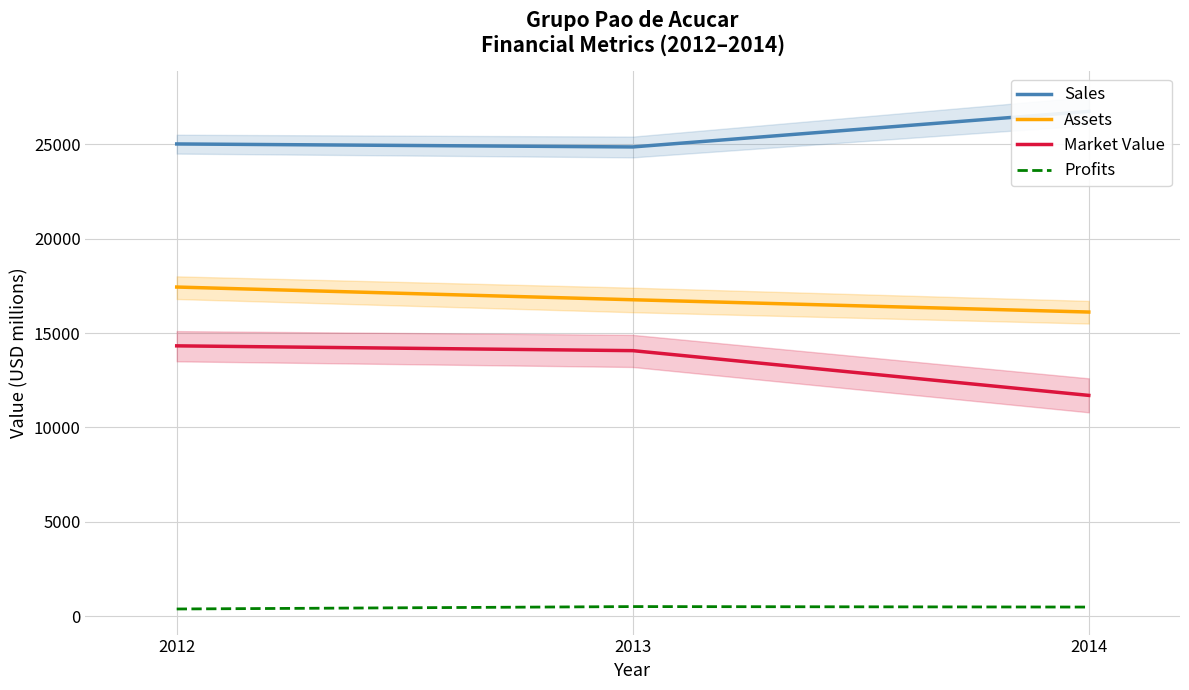

At which label is Market Value closest to 13008?

2013